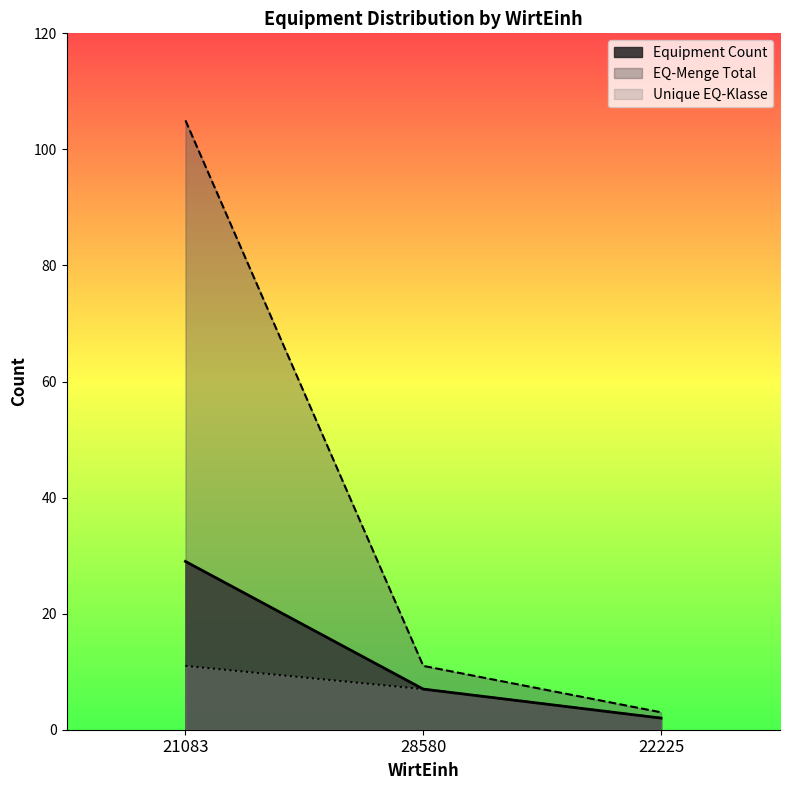

At which category does the chart reach its minimum across all series?

22225